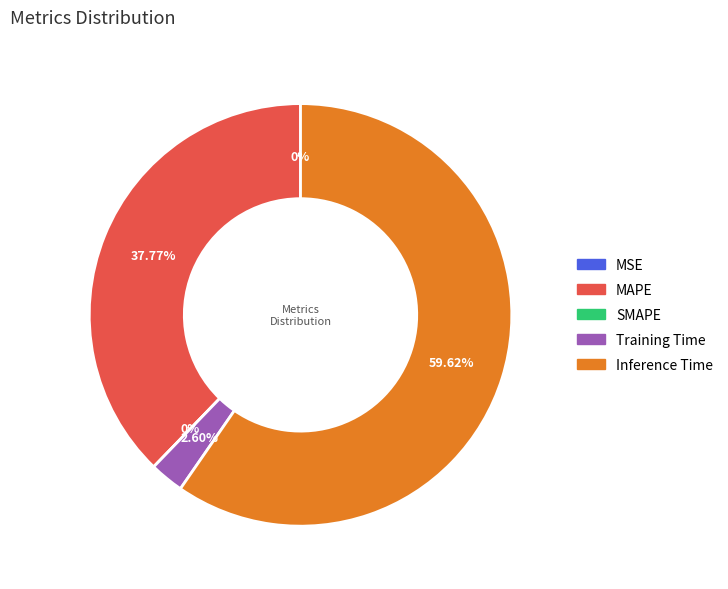

The MSE slice represents 6% of the pie. True or false?

False